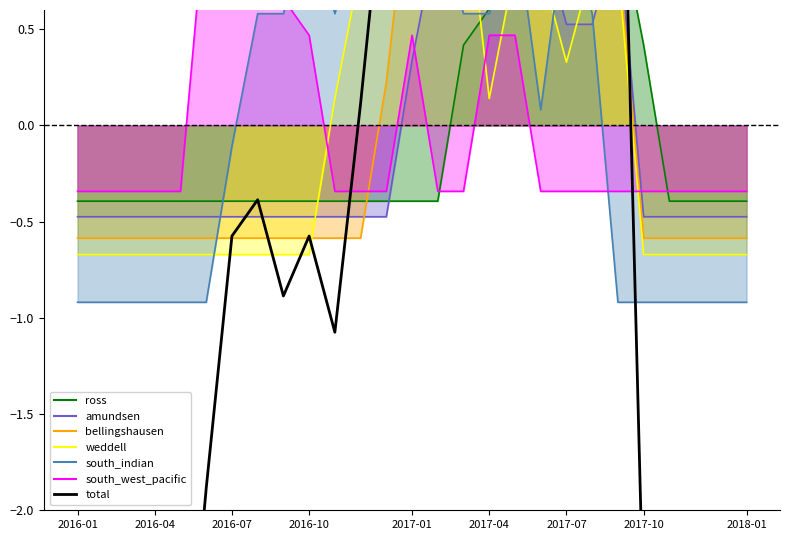

At which category does the chart reach its minimum across all series?

2016-01